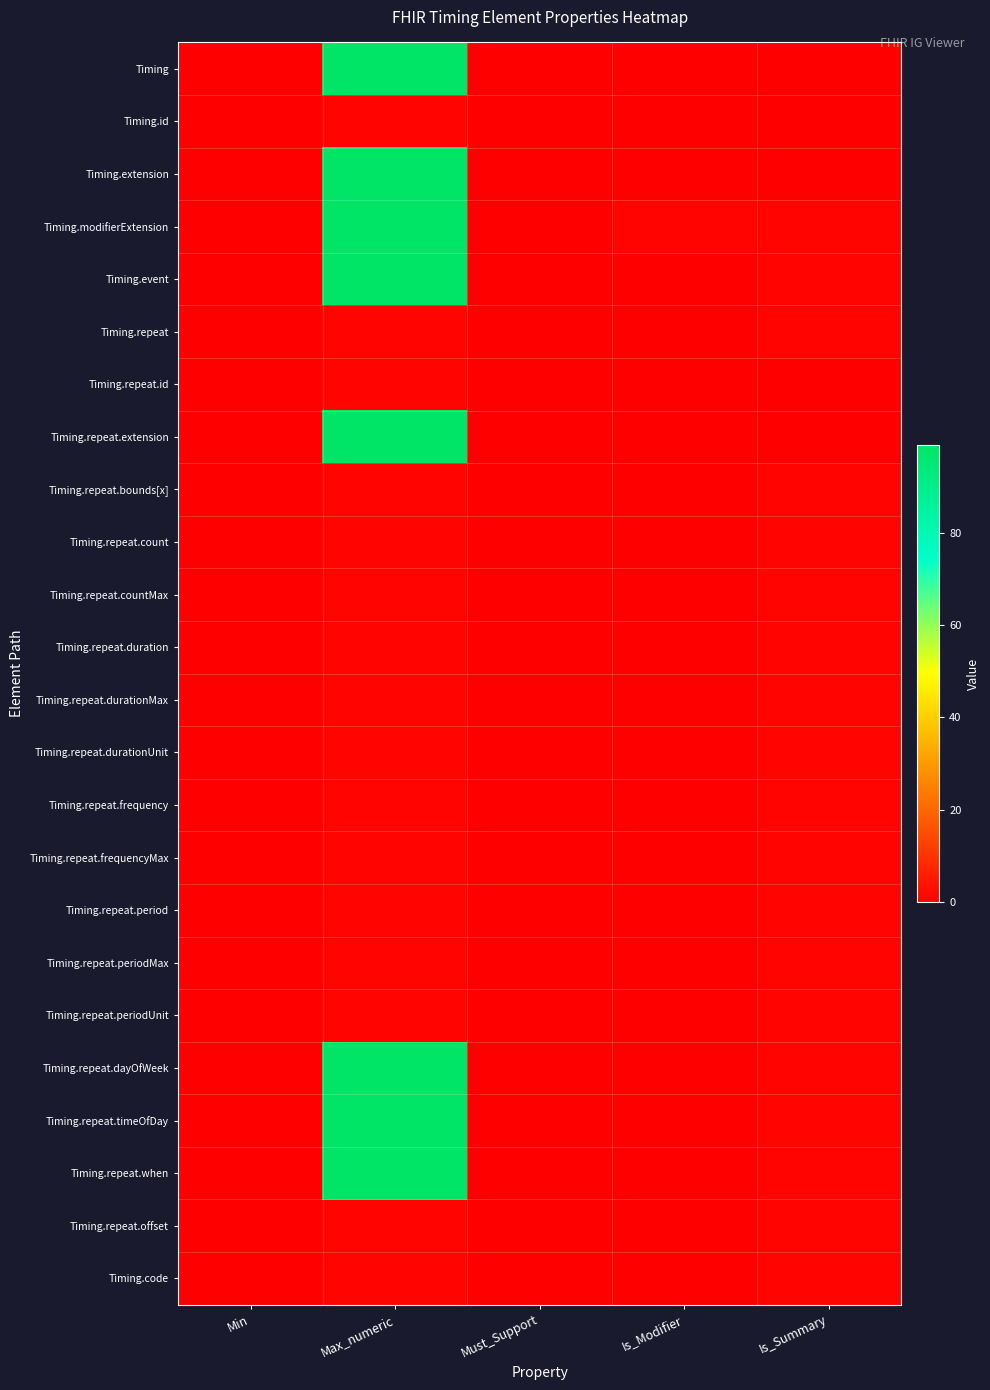

Between Max_numeric and Must_Support, which series saw the biggest shift?

Timing